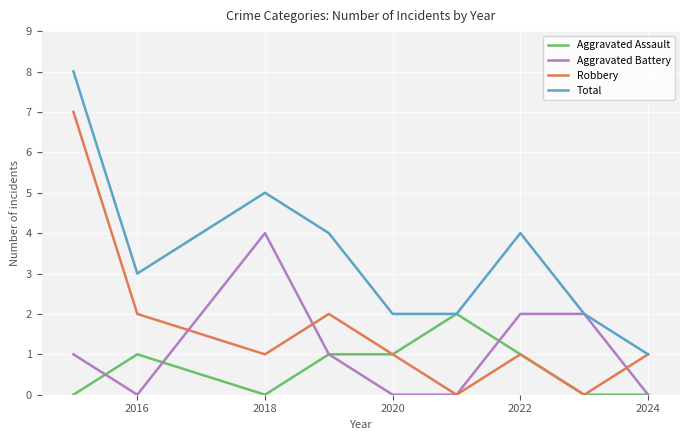

List the series in order of their overall mean, highest first.

Total, Robbery, Aggravated Battery, Aggravated Assault